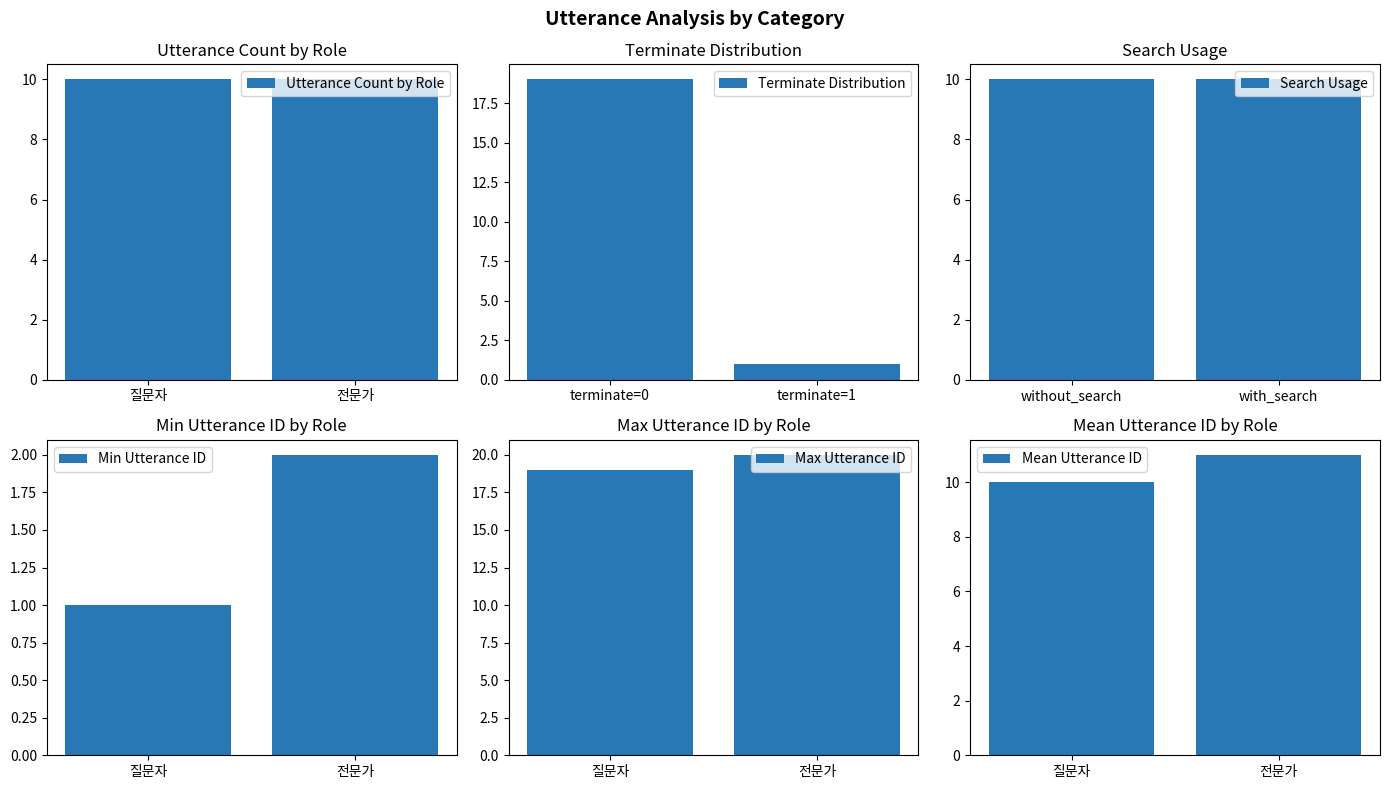

Reading left to right, extract all data points from this chart.

Utterance Count by Role: 질문자=10	전문가=10
Terminate Distribution: terminate=0=19	terminate=1=1
Search Usage: without_search=10	with_search=10
Min Utterance ID: 질문자=1	전문가=2
Max Utterance ID: 질문자=19	전문가=20
Mean Utterance ID: 질문자=10	전문가=11